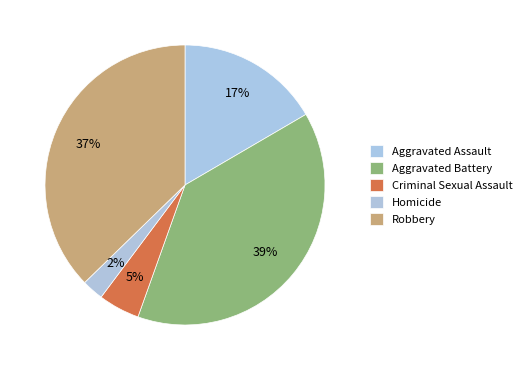

What percentage do Aggravated Assault and Homicide together represent?

19.1%